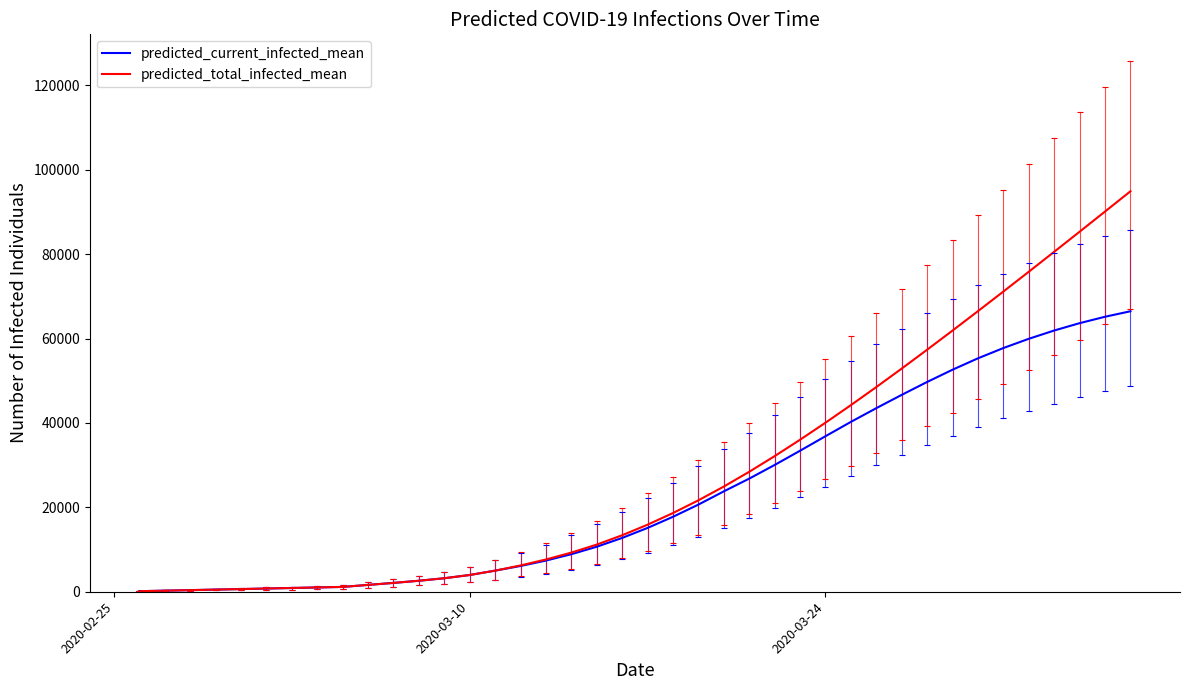

What is the highest value of the predicted_total_infected_mean series?

94893